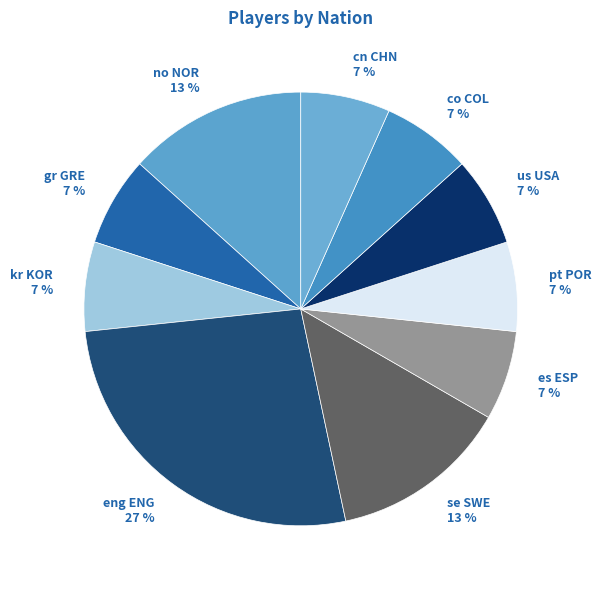

To the nearest percent, what is the difference between the largest and smallest slice percentages?

20%